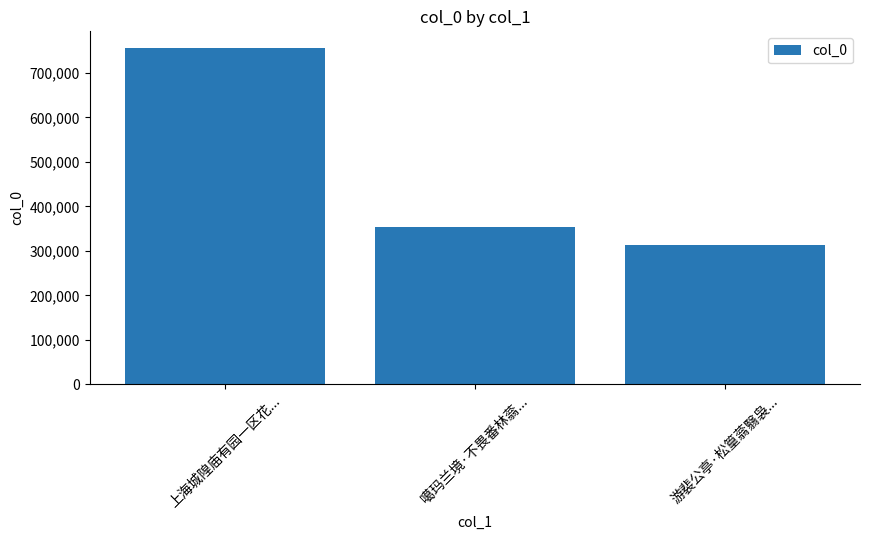

Reading left to right, list all the values displayed in this chart.

上海城隍庙有园一区花...=755834	噶玛兰境·不畏番林蓊...=354387	游裴公亭·松篁蓊翳袅...=314509